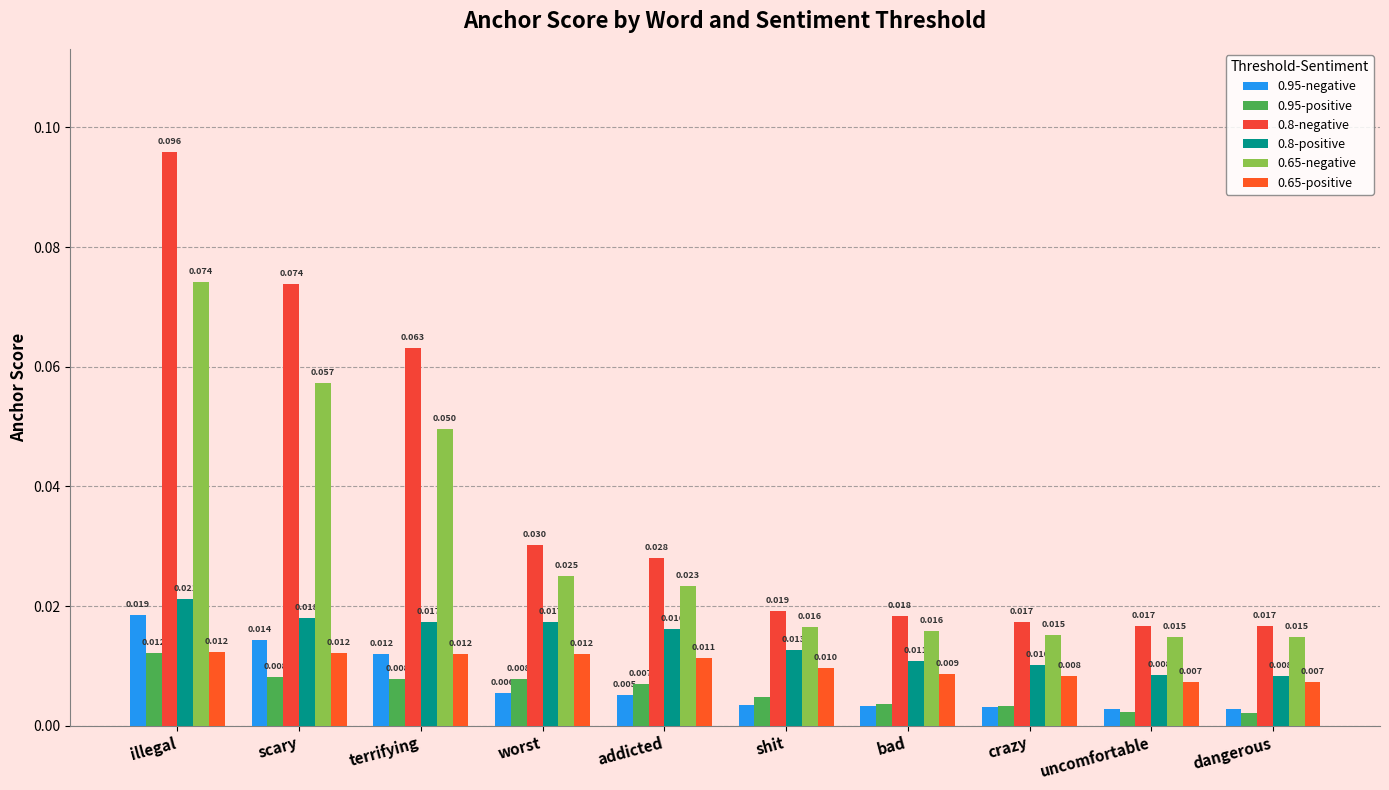

Which category has the lowest value in the 0.95-negative series?

dangerous